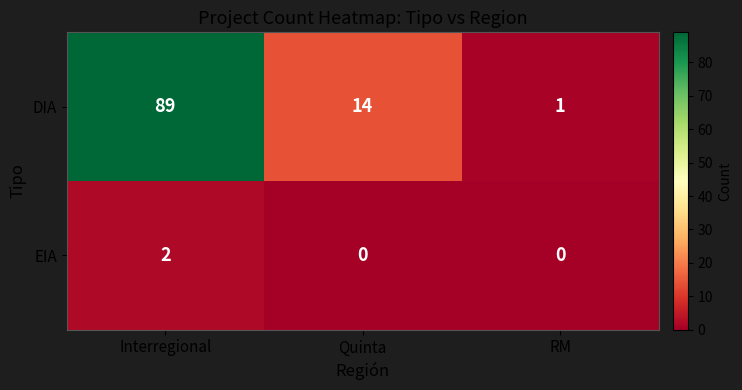

Which series has the largest total across all categories?

DIA